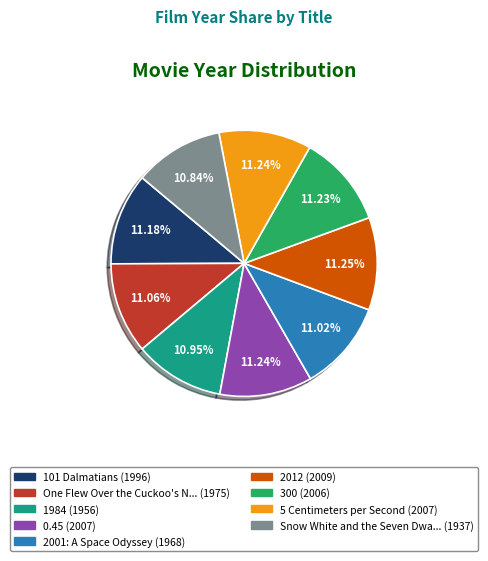

Is there any slice that represents more than half of the pie?

No